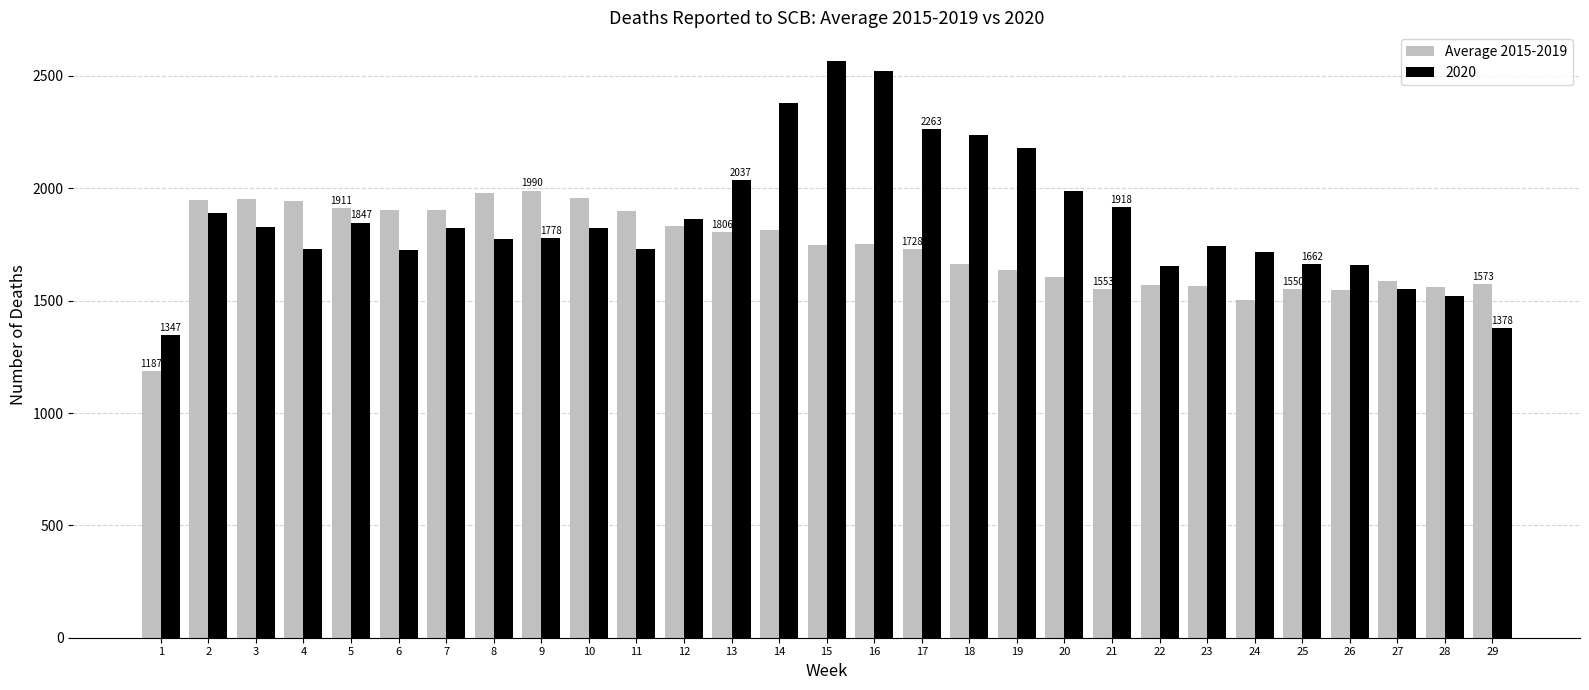

What is the difference between the maximum and second lowest values in the 2020 series?

1188.0